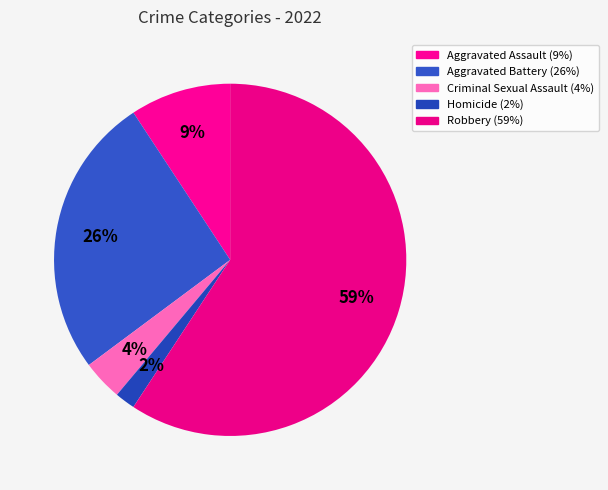

Do Robbery and Aggravated Battery together represent more than half of the pie?

Yes